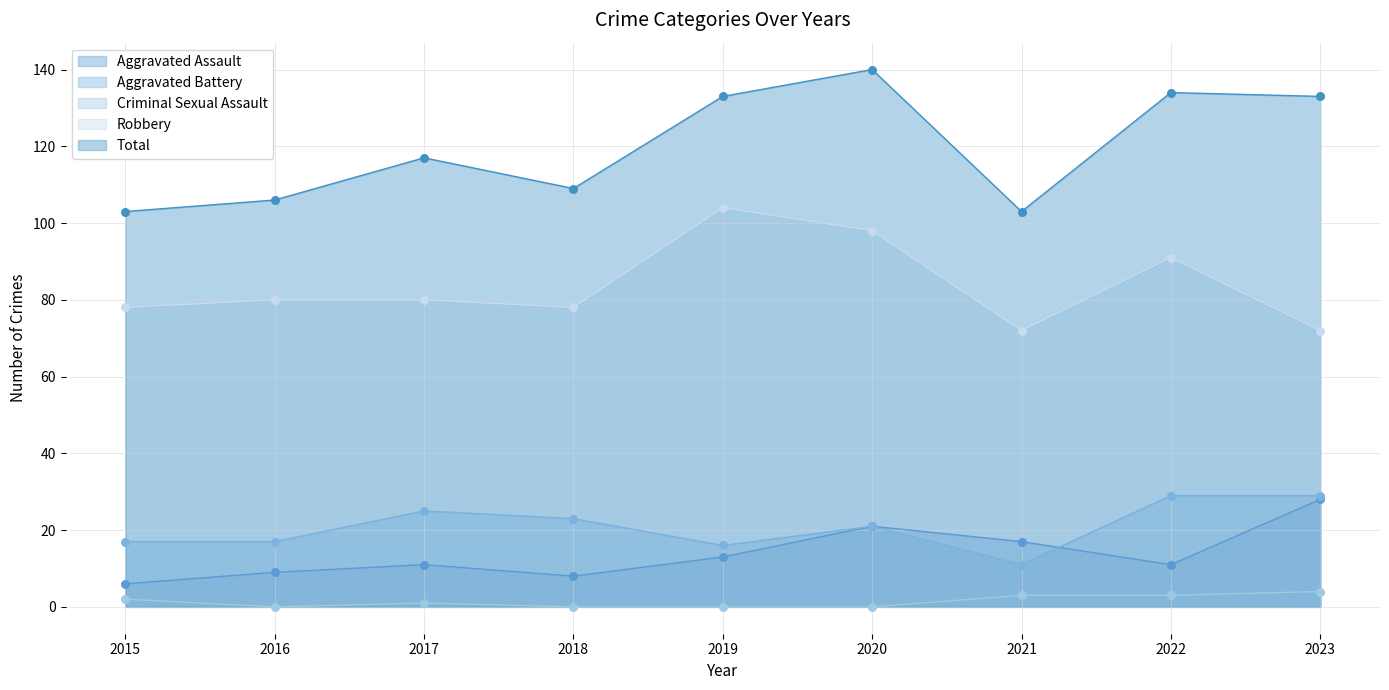

Is the value of Aggravated Assault at 2019 greater than the value of Criminal Sexual Assault at 2021?

Yes